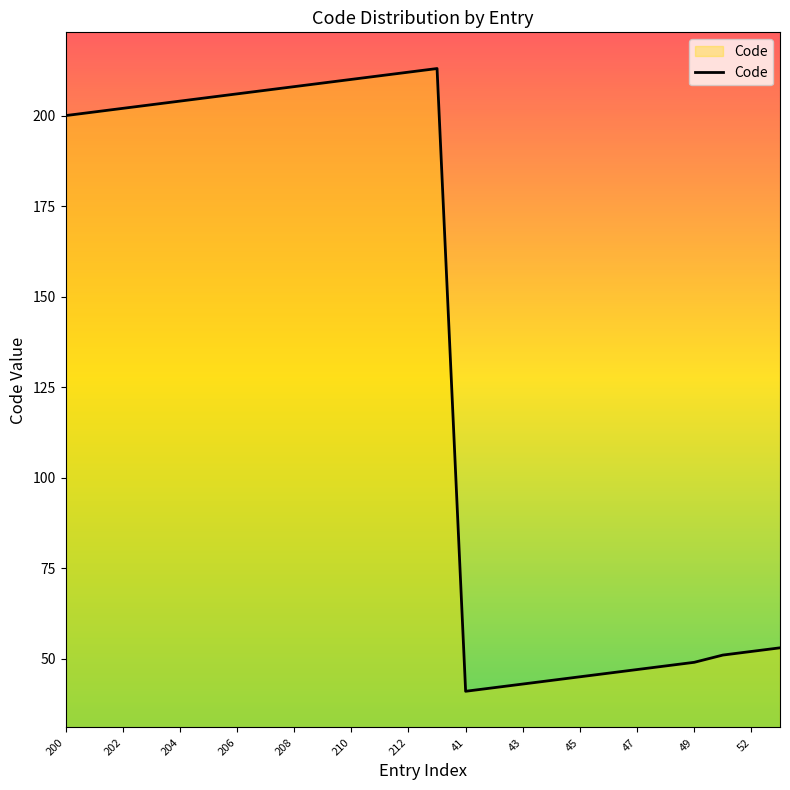

What is the maximum value shown in the chart?

213